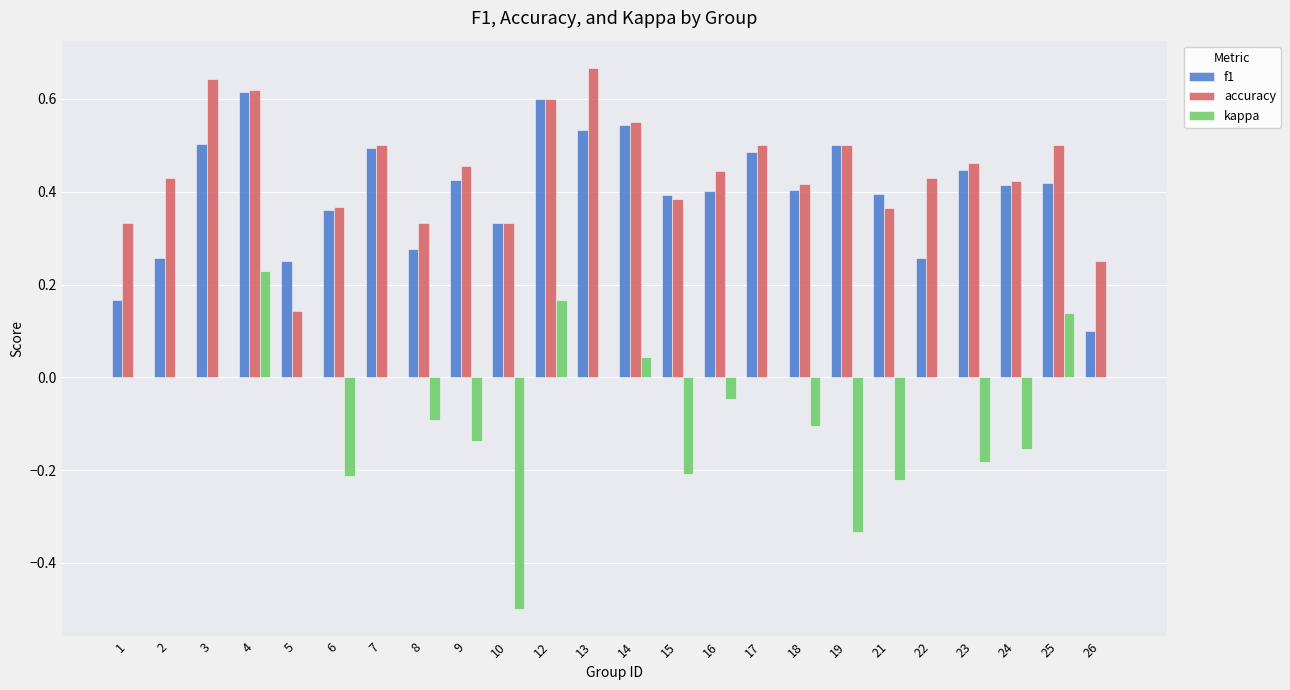

Is it true that kappa equals 0.0 at 26?

True